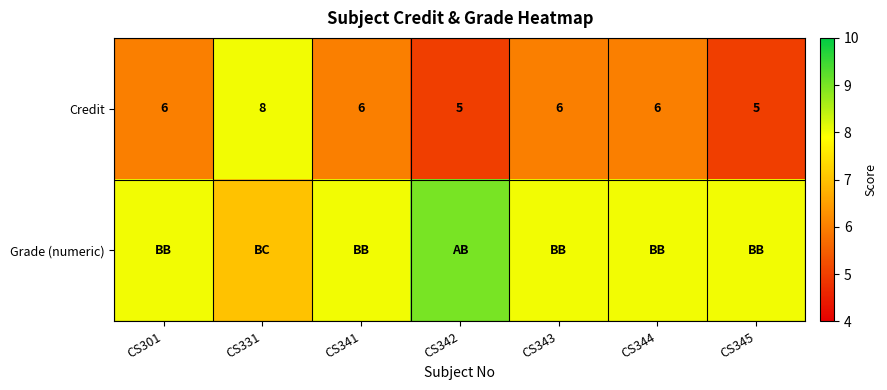

What is the lowest value of the Credit series?

5